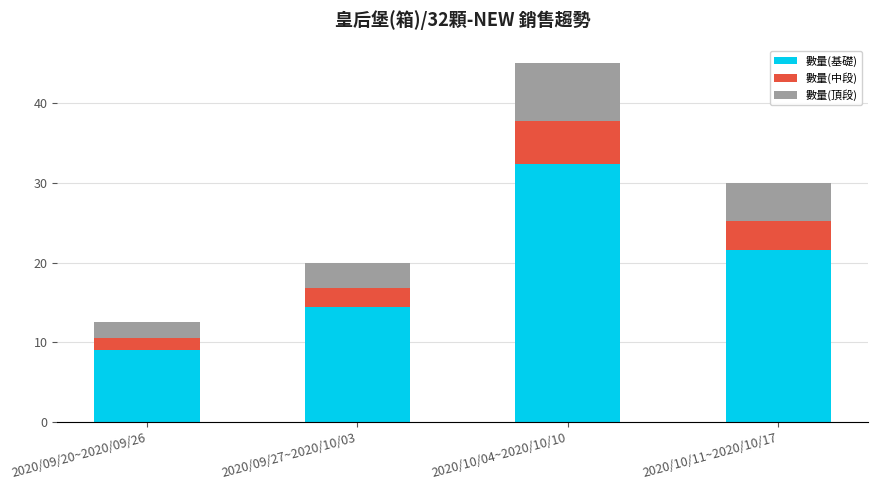

The value of 數量(基礎) at 2020/10/04~2020/10/10 is 18.3. True or false?

False